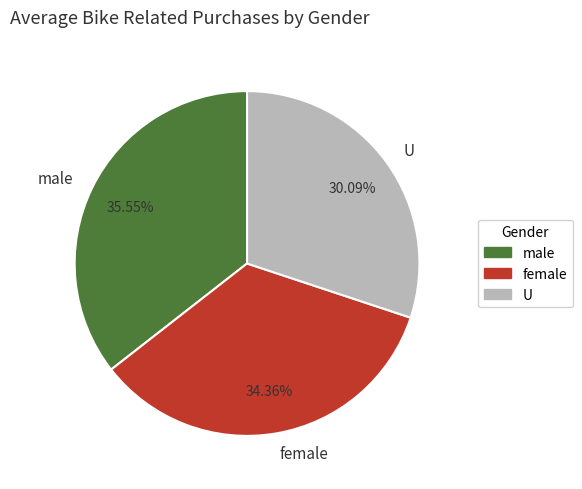

What is the smallest slice in the pie chart?

U